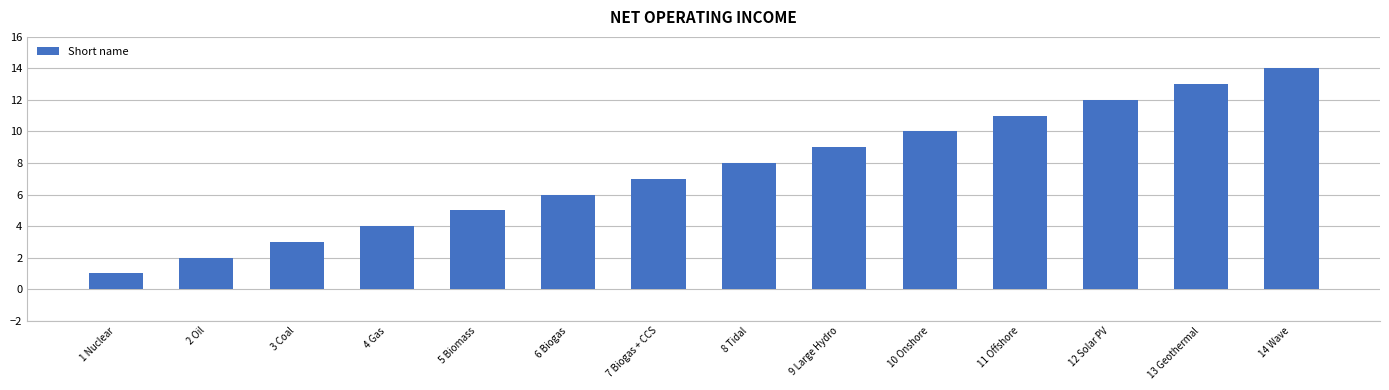

How many series are shown in this chart?

1